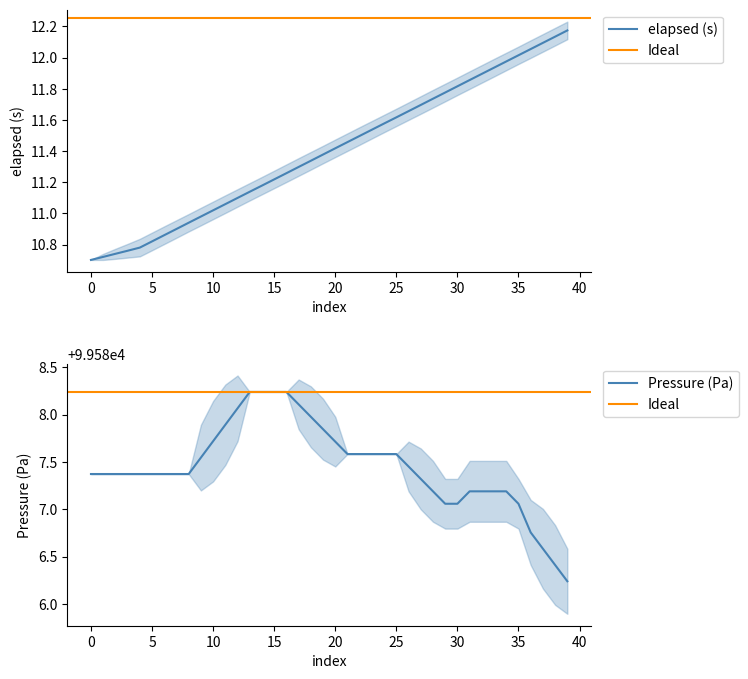

What is the average value?

11.4